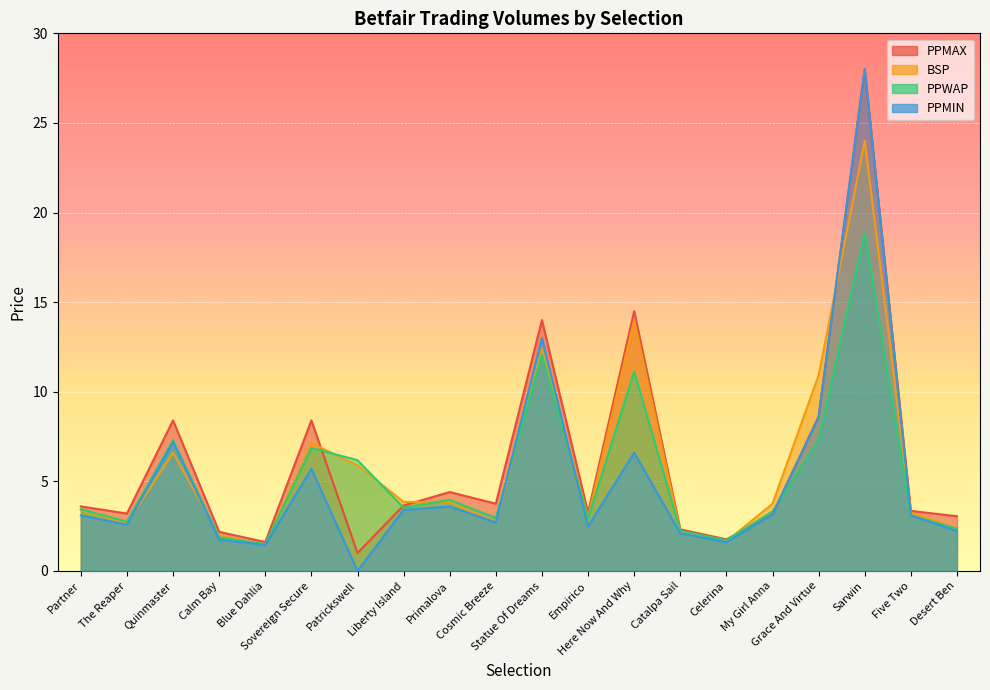

What is the value of the PPMAX point at the 12th from the left?

3.2